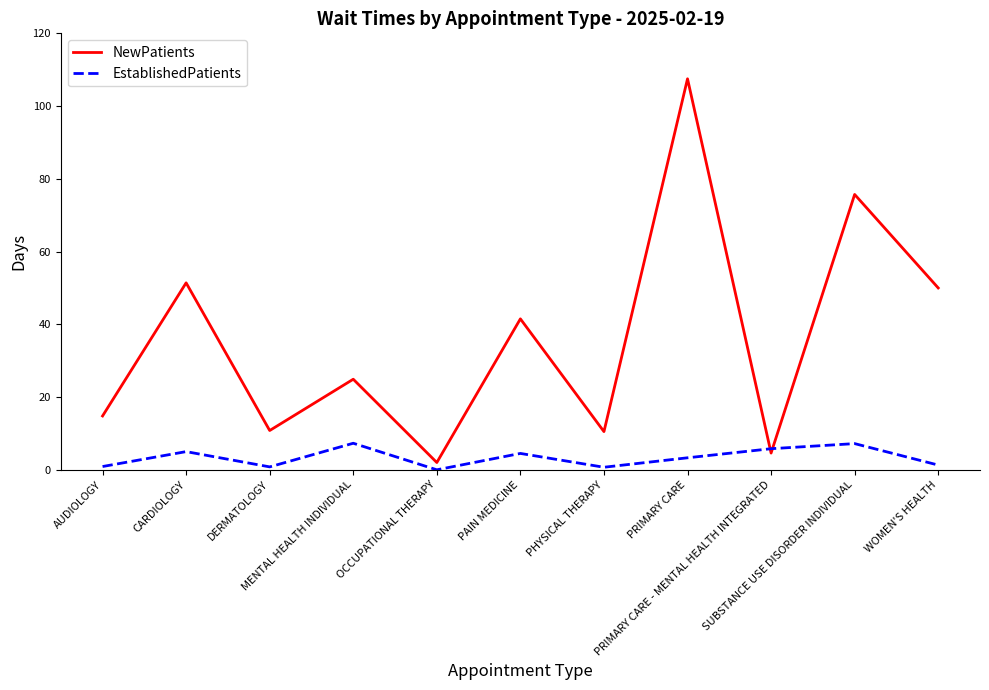

Rank the series by their maximum value, from lowest to highest.

EstablishedPatients, NewPatients